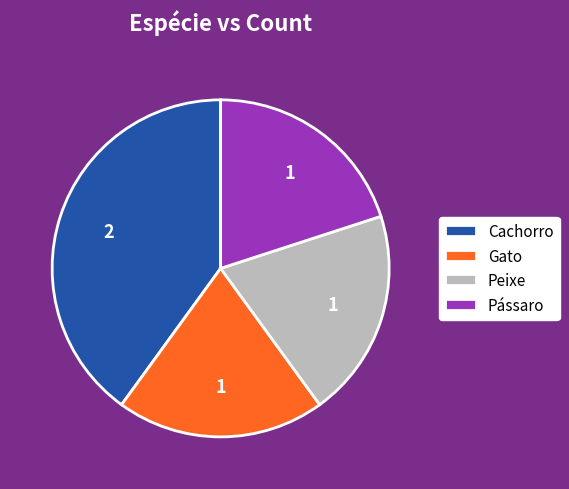

The Cachorro slice represents 45% of the pie. True or false?

False